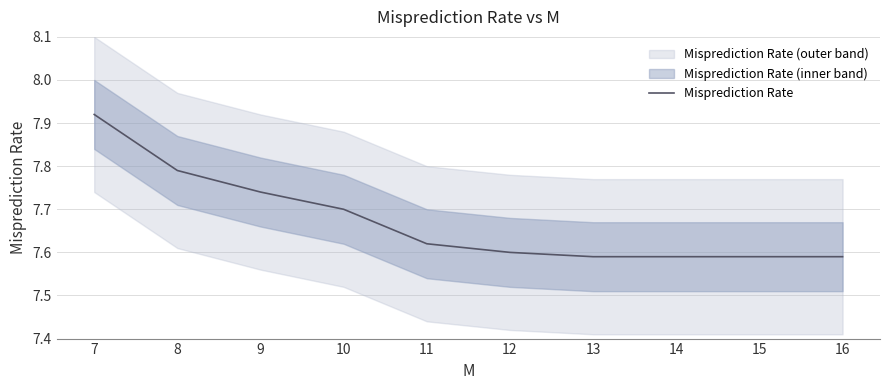

True or false: the data shows 3.5 at 10.

False